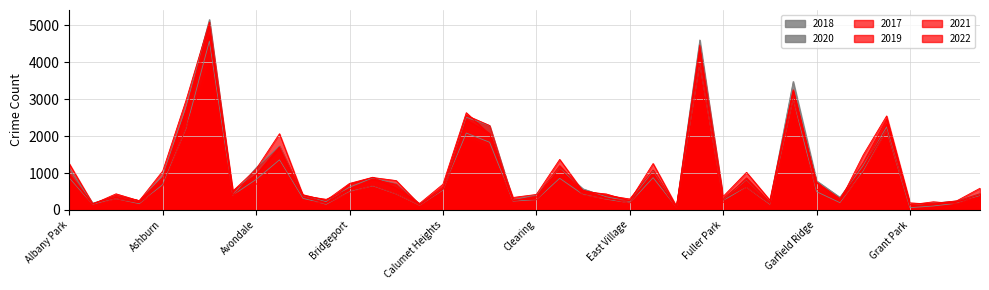

Reading left to right, extract all data points from this chart.

2017: 1252	171	391	251	1053	2973	5095	509	1107	2066	404	188	697	878	795	145	620	2566	2288	253	360	1200	531	397	296	1082	87	4472	365	1019	265	3257	742	311	1281	2456	154	176	246	588
2019: 968	166	368	249	872	2700	5008	405	957	1687	385	287	568	828	694	142	561	2441	2076	253	322	1140	407	298	248	972	76	4310	308	825	189	3226	728	261	1153	2328	138	220	171	365
2021: 767	123	303	193	629	2237	3971	395	692	1312	265	173	474	664	435	130	559	1973	1675	293	274	944	530	325	180	970	62	3519	200	613	170	2687	565	233	1015	2160	104	140	217	350
2022: 918	155	436	247	793	2685	4748	520	949	1712	413	259	718	886	595	175	696	2636	2048	337	419	1369	501	431	248	1258	99	3952	260	867	209	3012	761	235	1493	2548	191	153	236	438
2020: 870	147	303	169	686	2213	4578	400	826	1357	315	153	493	654	431	126	538	2084	1834	239	276	857	418	290	191	873	75	3952	259	612	154	3018	494	198	1052	2158	60	107	181	382
2018: 1117	183	374	248	924	2787	5162	401	1142	1736	386	224	616	869	704	160	554	2513	2281	273	409	1131	571	354	230	1064	75	4607	289	816	201	3483	789	342	1205	2250	141	185	240	442